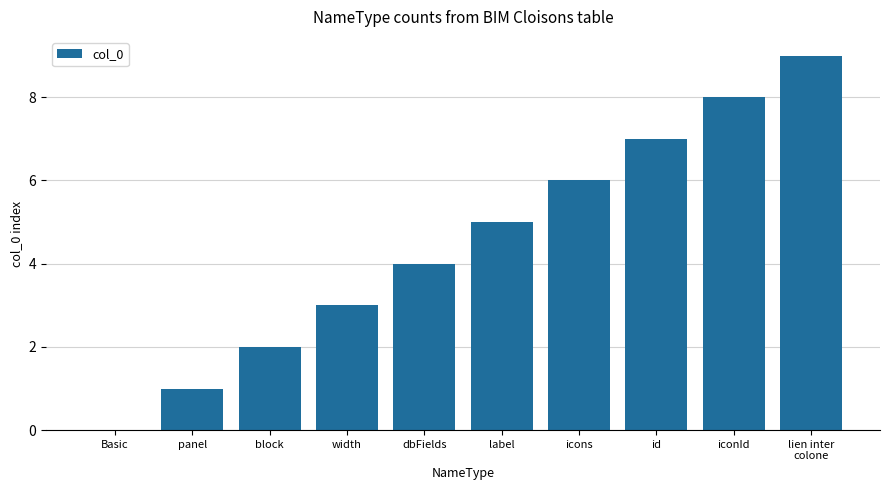

What is the sum of the values at block and dbFields?

6